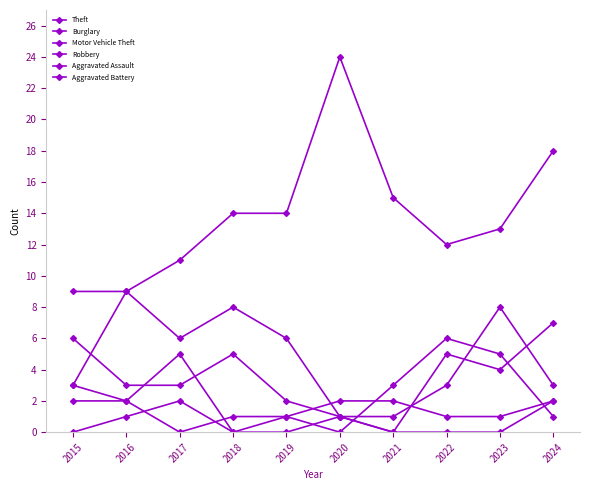

At which category does the chart reach its peak across all series?

2020